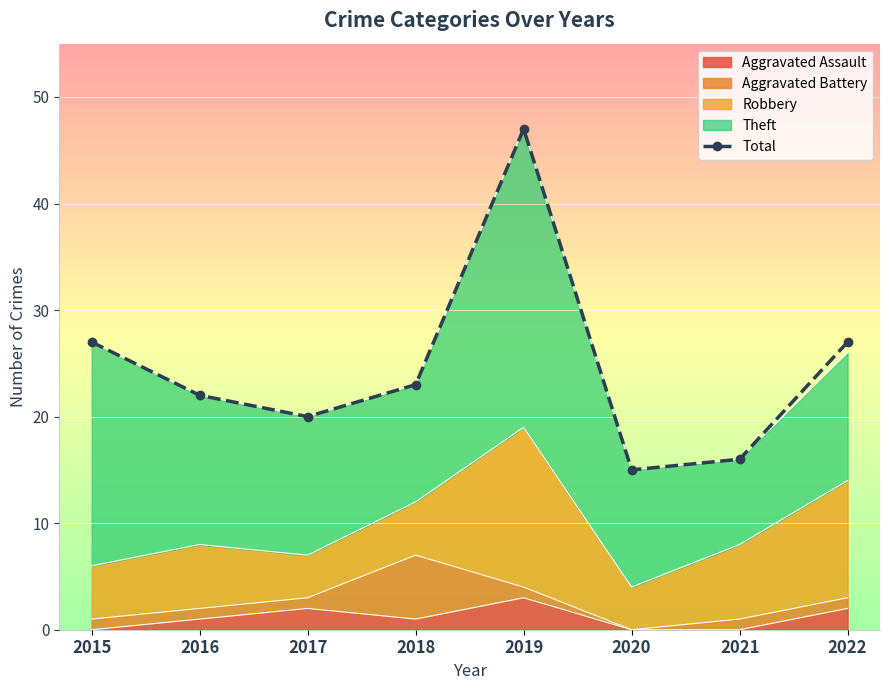

What is the maximum value shown in the chart?

47